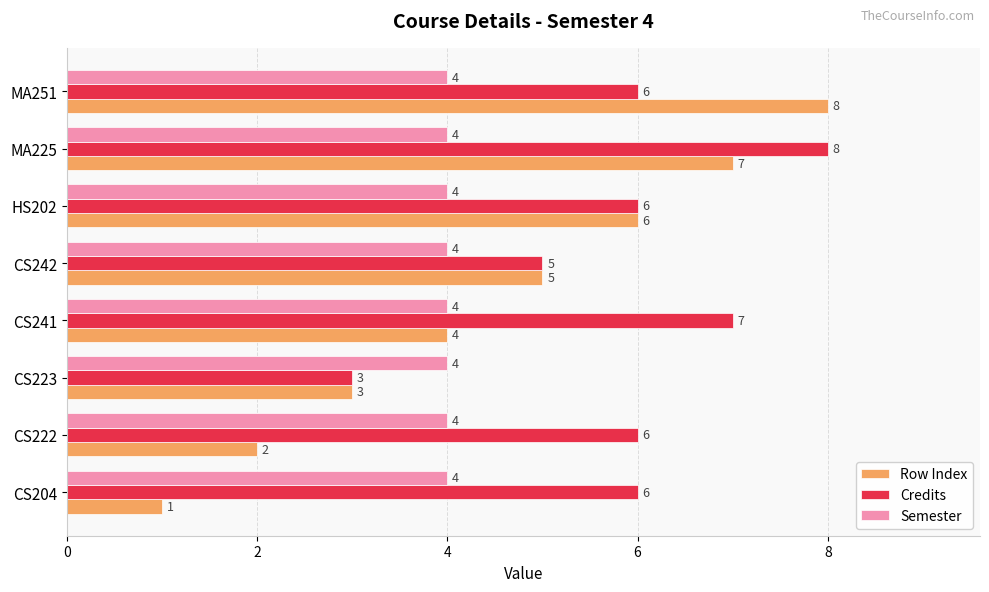

What is the greatest value displayed?

8